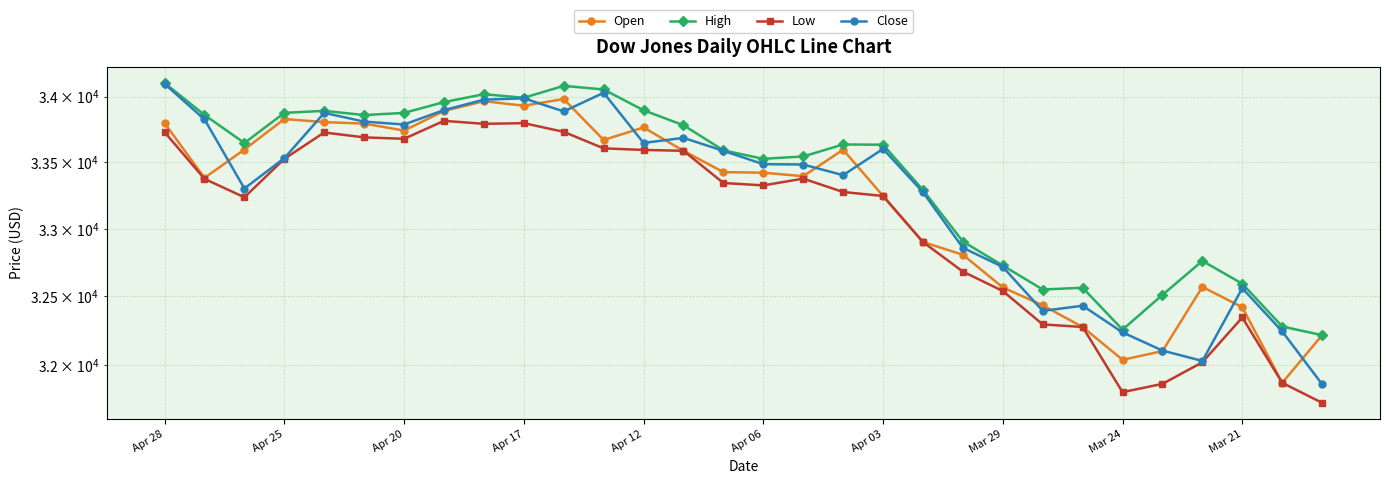

What is the total value across all series at Apr 12?

135297.7